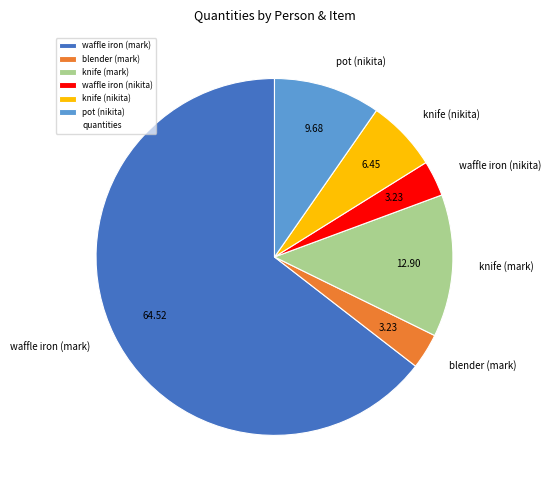

Between waffle iron (nikita) and waffle iron (mark), which is larger?

waffle iron (mark)